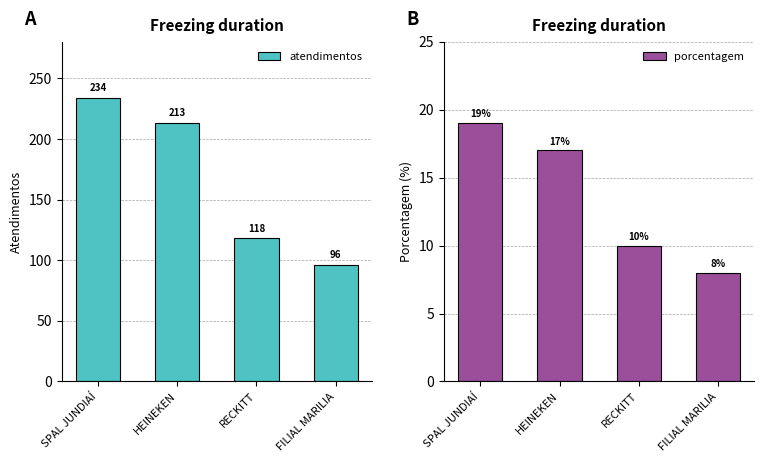

What is the greatest value displayed?

234